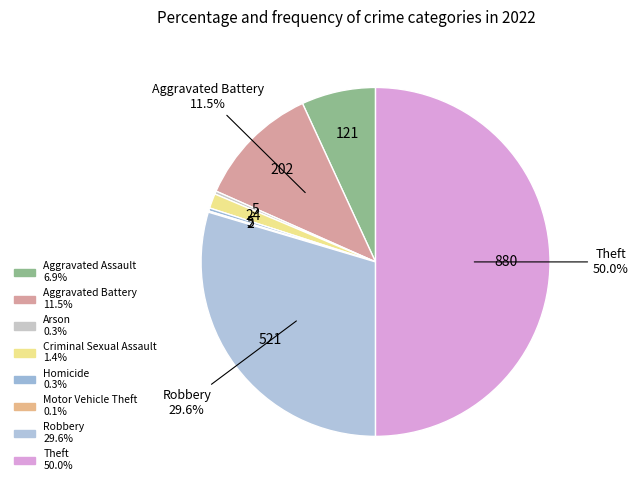

Is it true that Robbery is 30% of the pie?

True